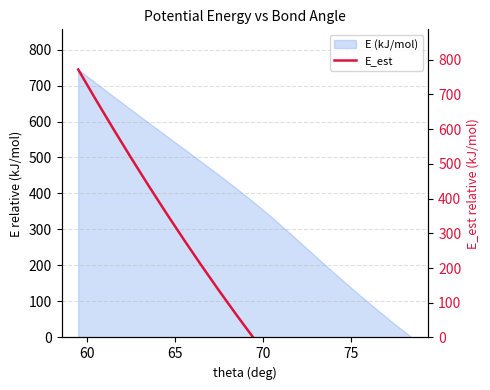

What is the highest value of the E (kJ/mol) series?

744.4